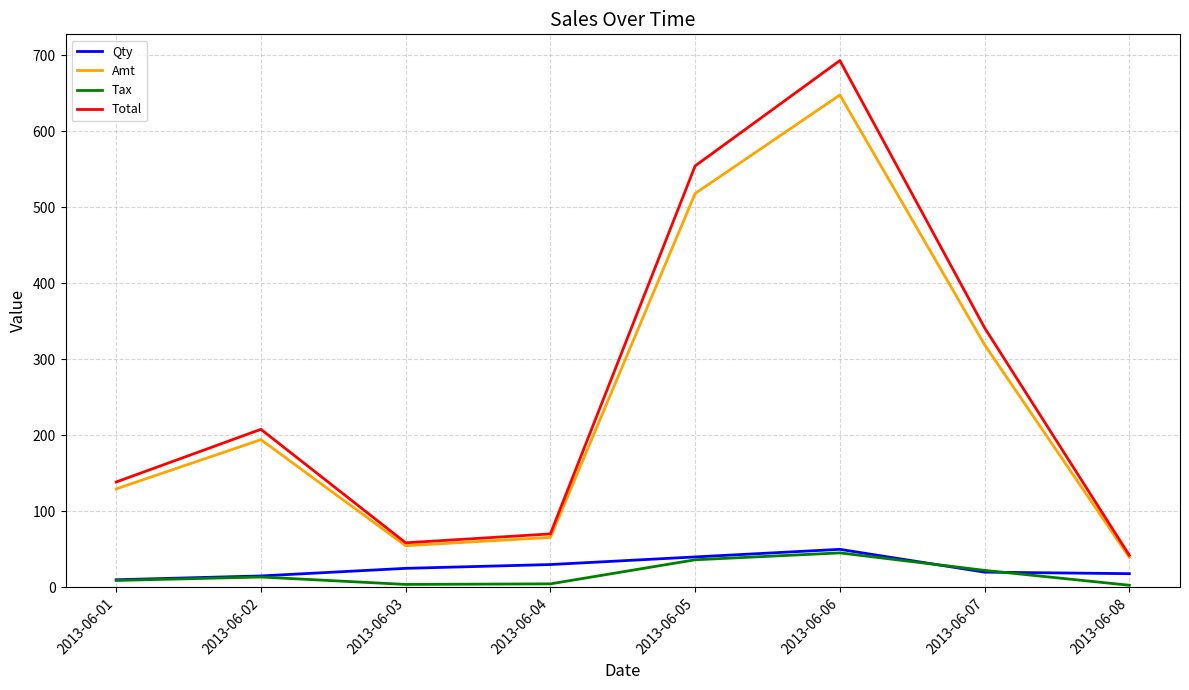

True or false: Qty and Amt cross at least once.

False